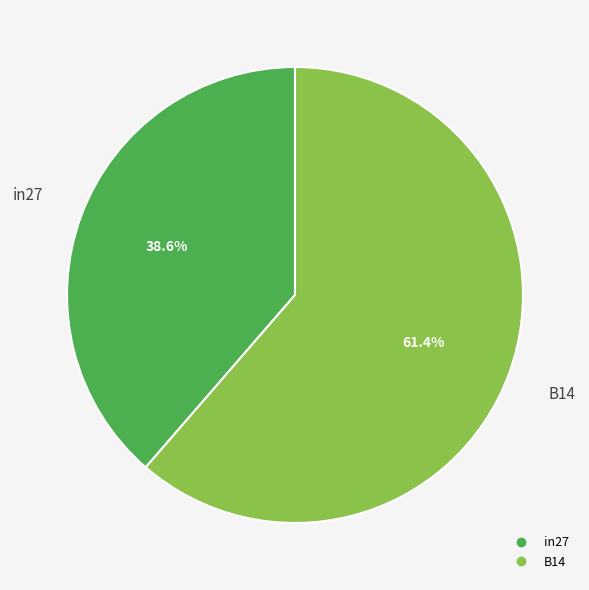

Does any single category account for the majority?

Yes